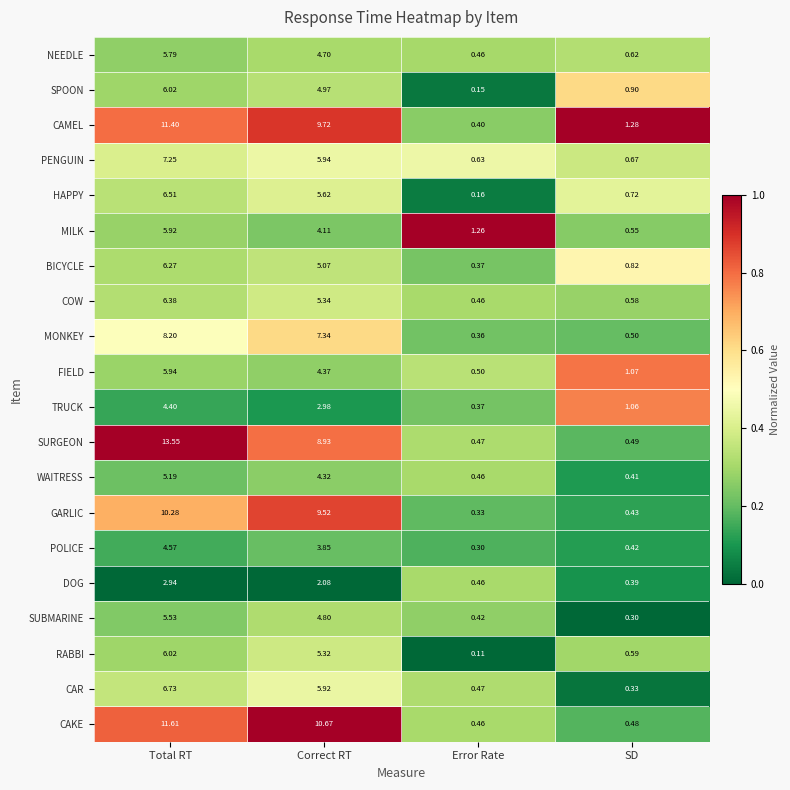

At which label is CAR closest to 3?

Error Rate